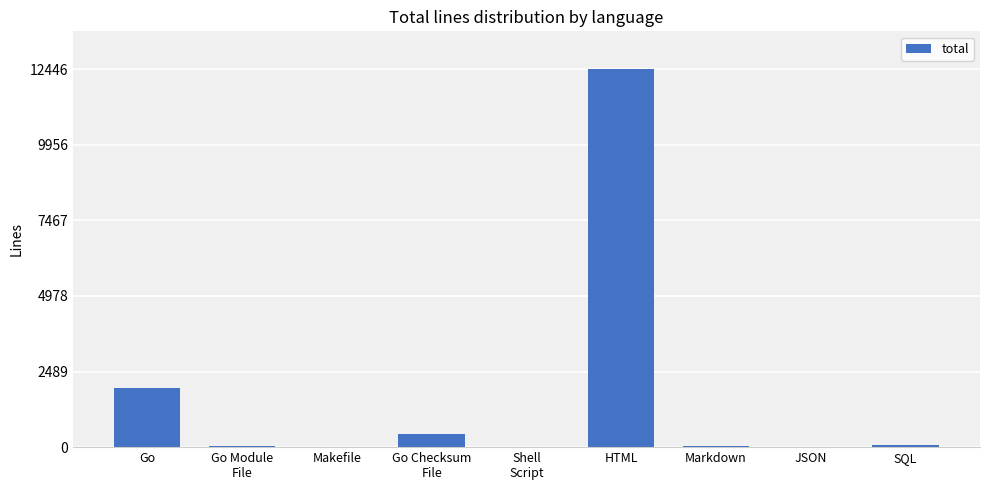

Are the bars grouped side by side (vs. stacked)?

No